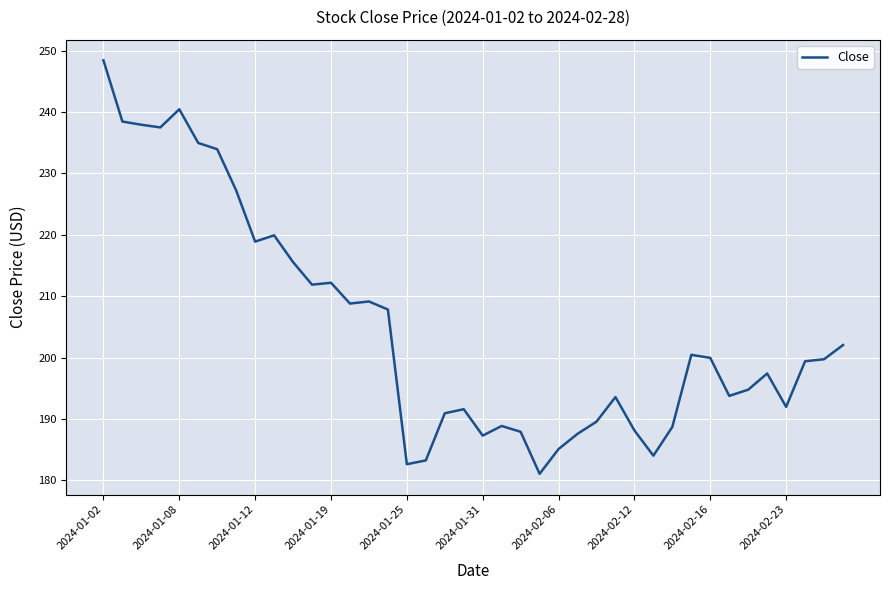

What is the minimum value shown in the chart?

181.1